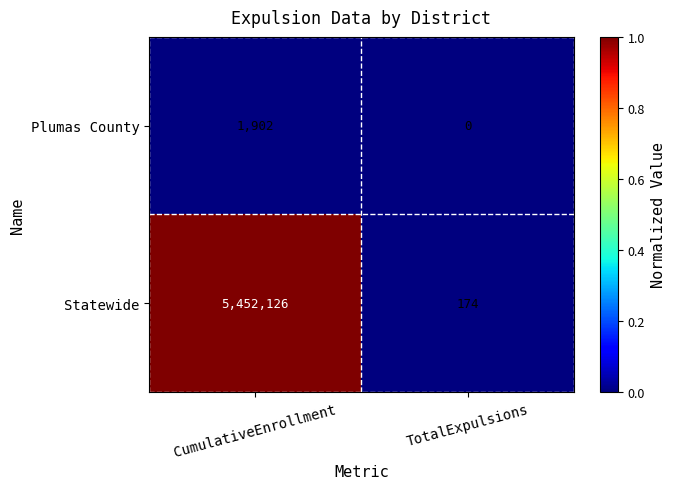

What is the greatest value displayed?

5452126